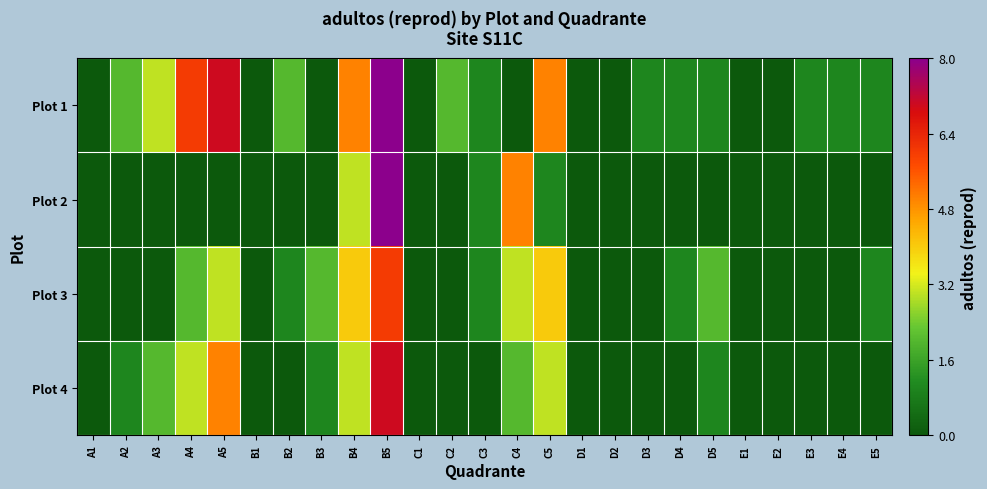

Which label corresponds to the largest value in the chart?

B5